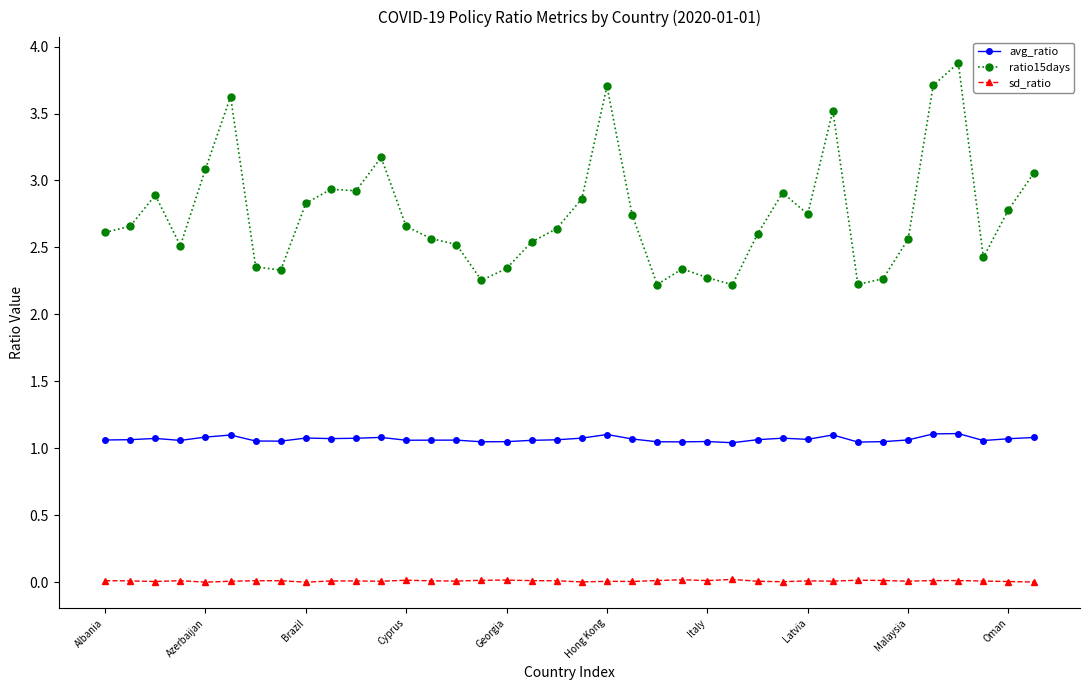

Which series has the largest total across all categories?

ratio15days